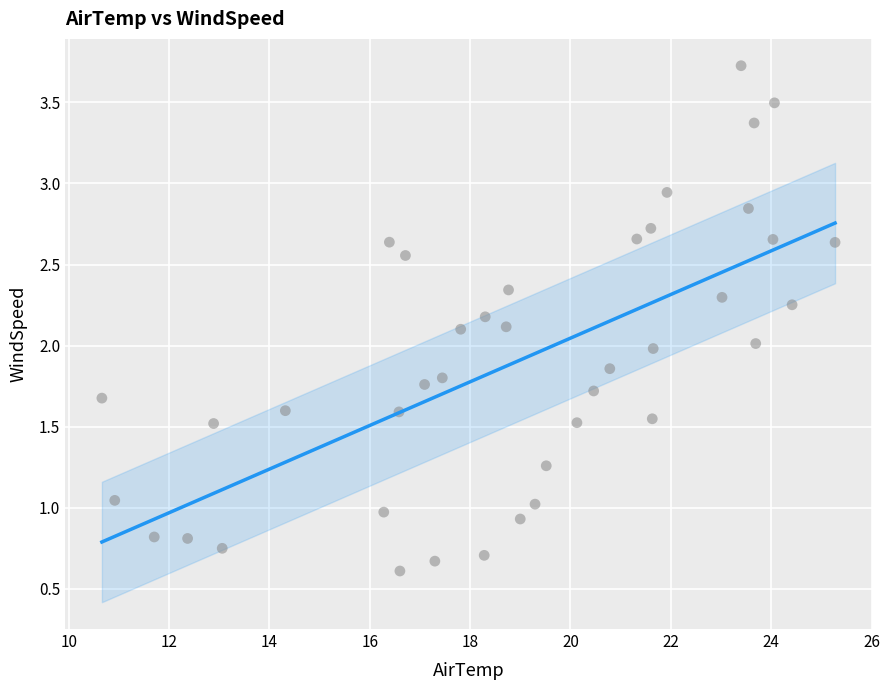

What is the range of X values (max minus min)?

14.6